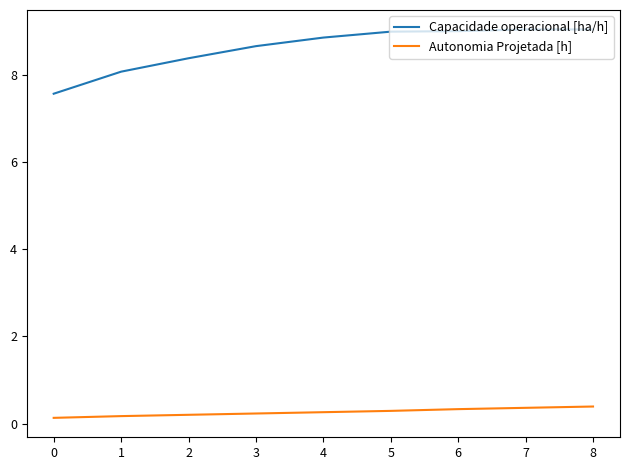

What is the difference between the maximum and minimum values in the Capacidade operacional [ha/h] series?

1.5